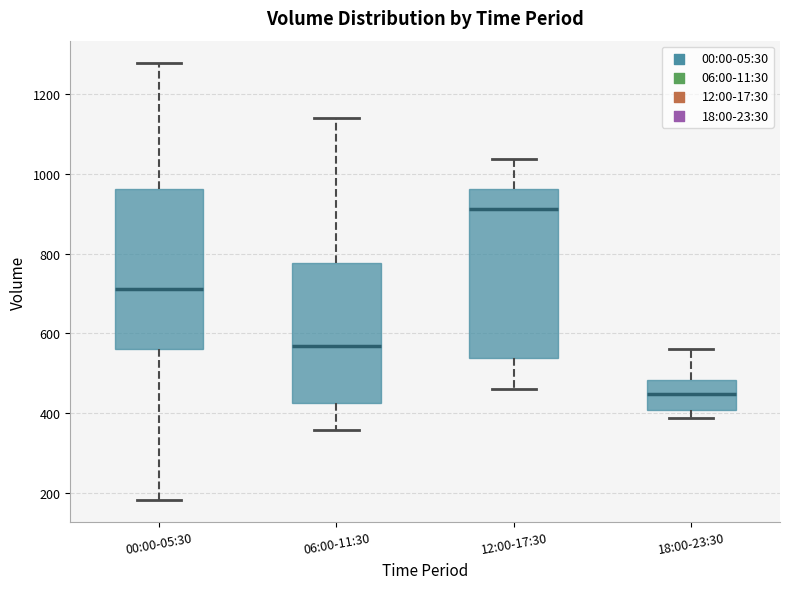

Where does the median line of the box for 18:00-23:30 sit on the y-axis? The values are not printed on the chart, so give them approximately, as read against the axis.

440